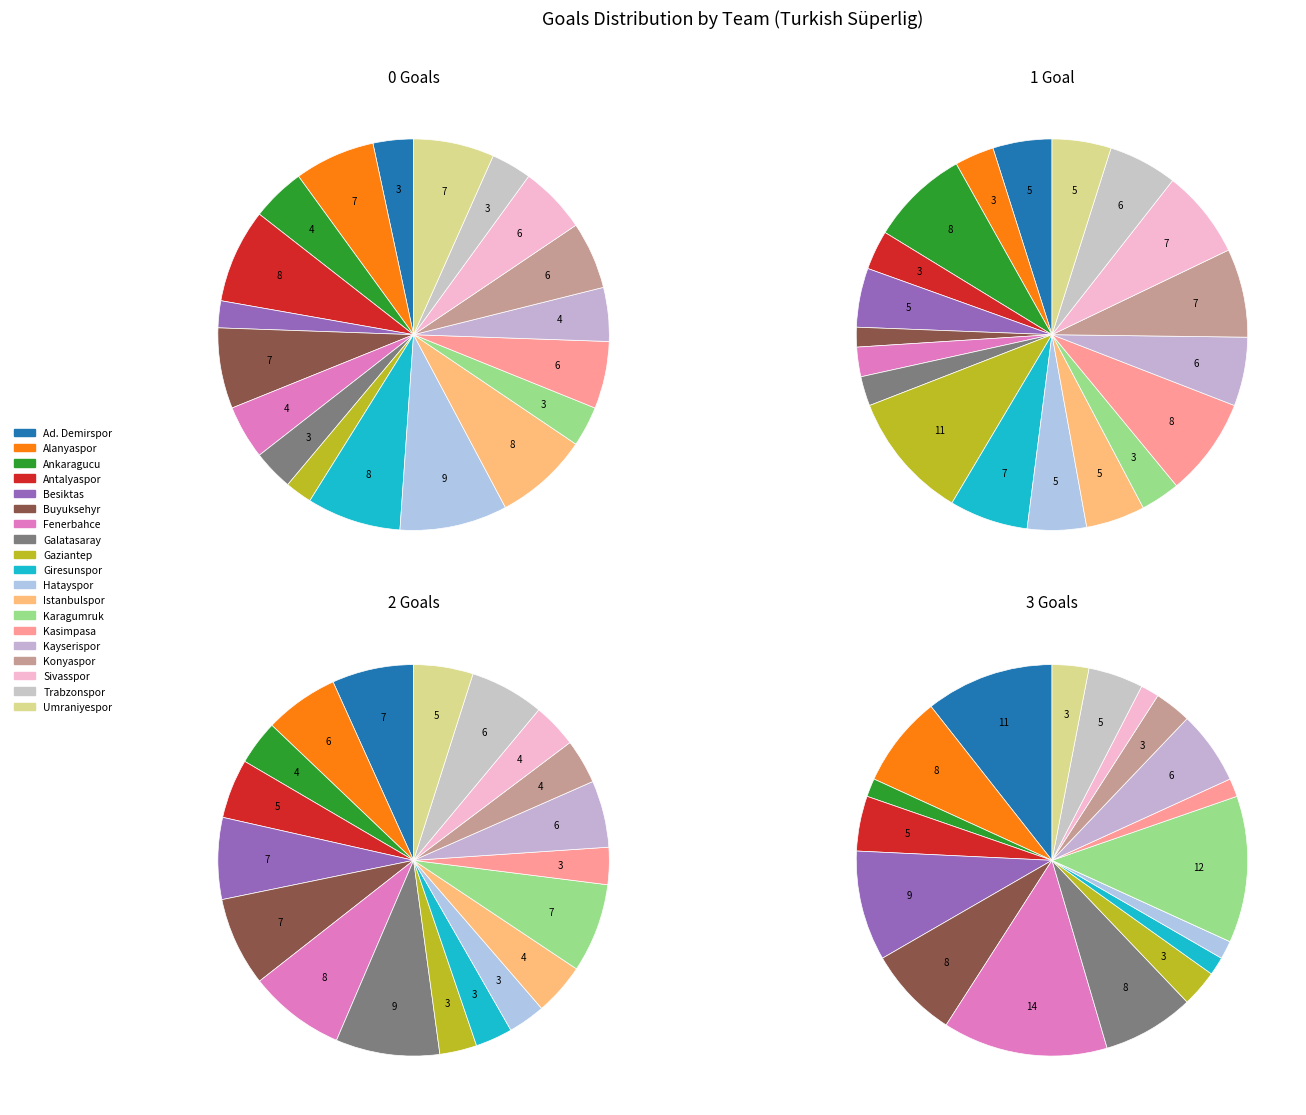

Is Buyuksehyr the majority of the pie?

No